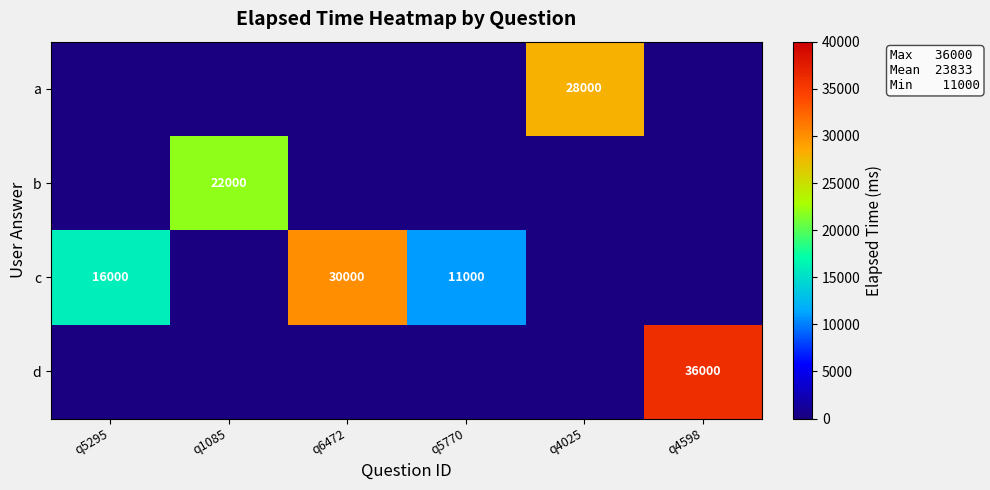

How many values in the c series exceed 11000?

2